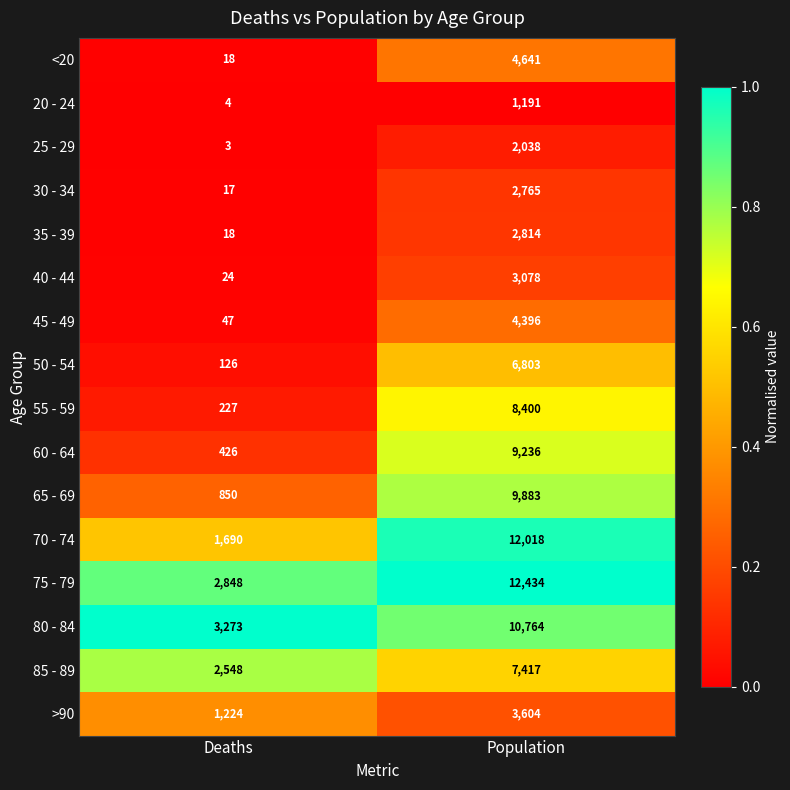

What is the smallest value displayed?

3